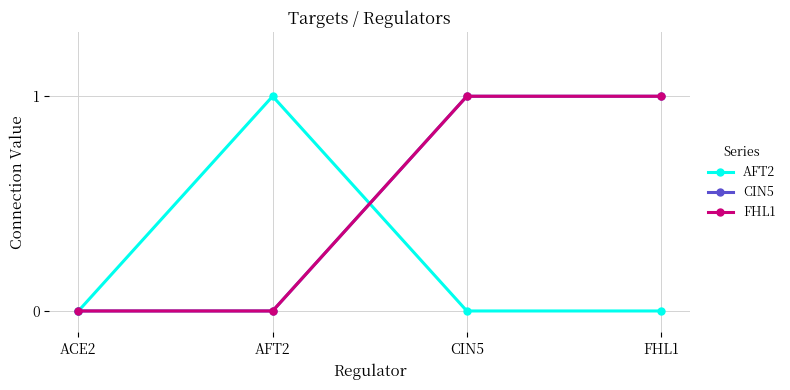

Between AFT2 and ACE2, which is larger?

AFT2